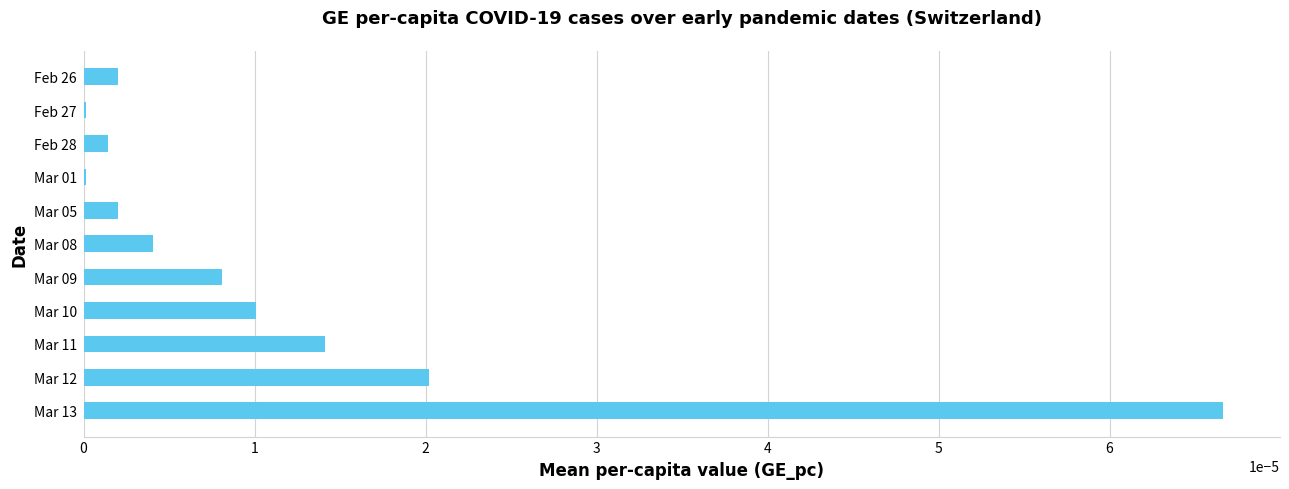

Which category has the highest value across all series?

Mar 13